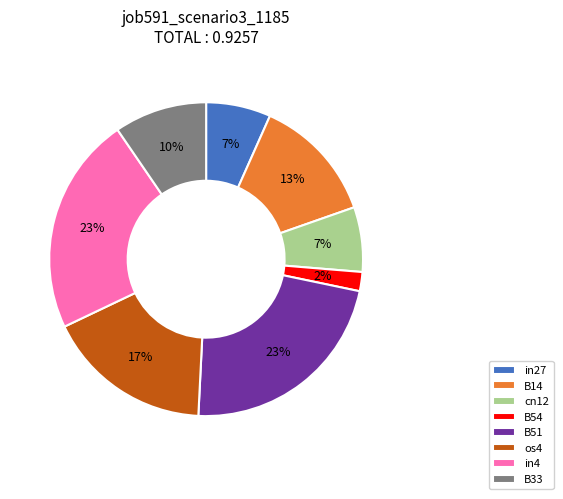

To the nearest percent, what is the difference between the largest and smallest slice percentages?

21%